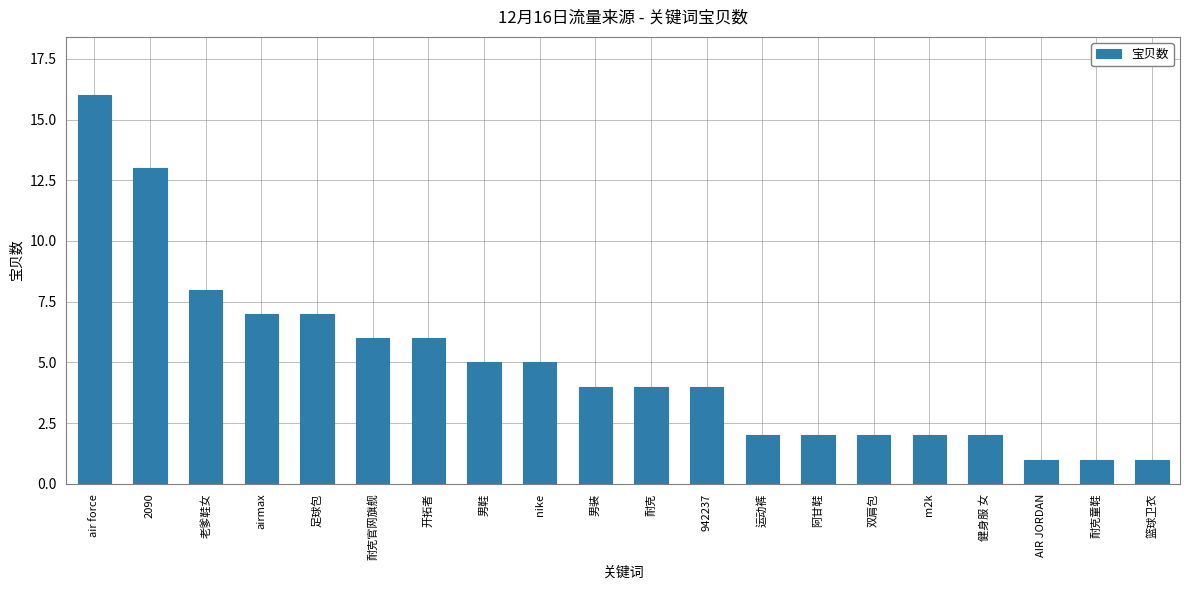

True or false: the data shows 1 at 篮球卫衣.

True